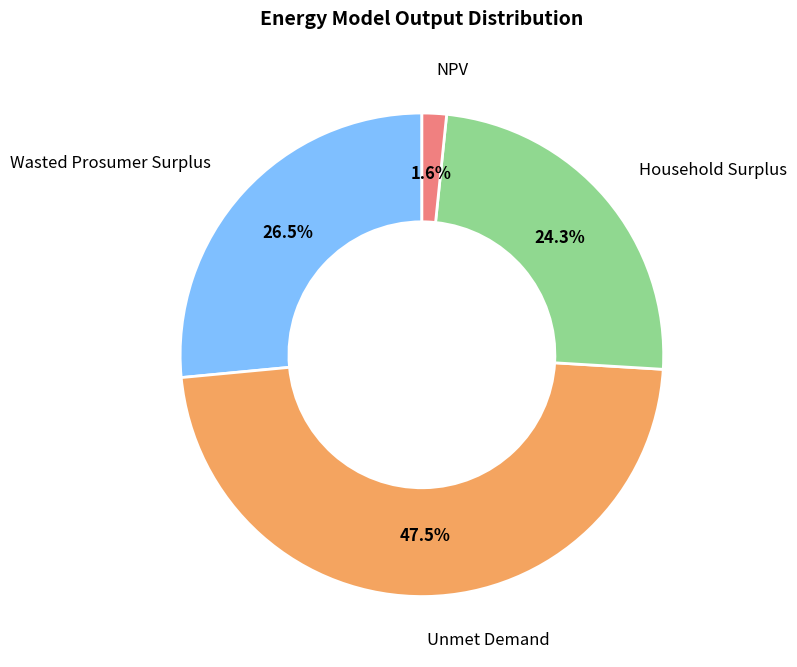

What is the ratio of the value at Wasted Prosumer Surplus to the value at Unmet Demand?

0.6